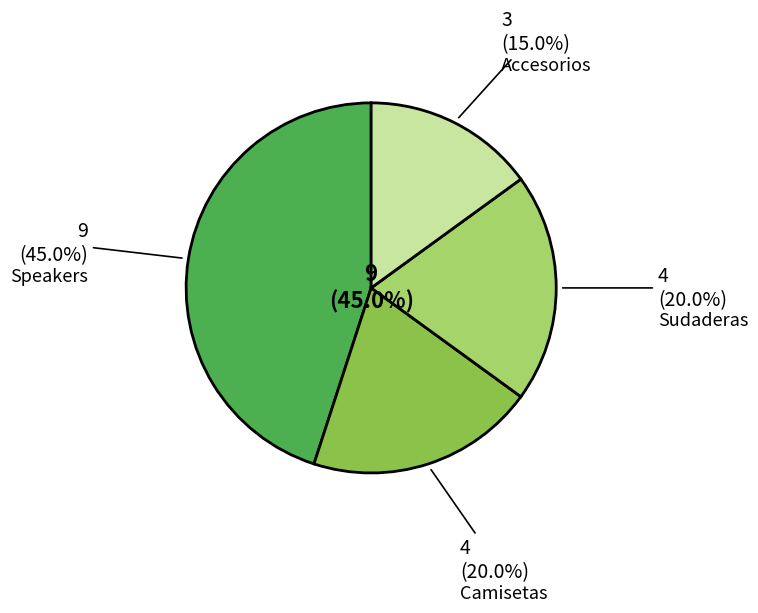

True or false: Accesorios accounts for 15% of the total.

True